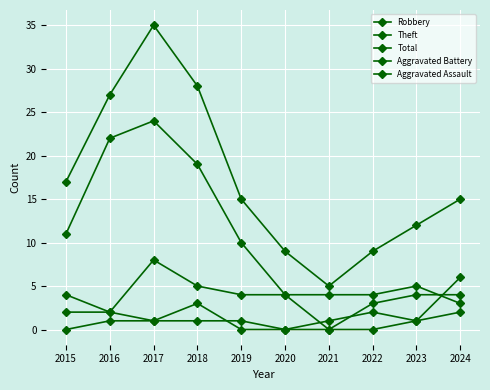

Does the chart have visible grid lines?

Yes